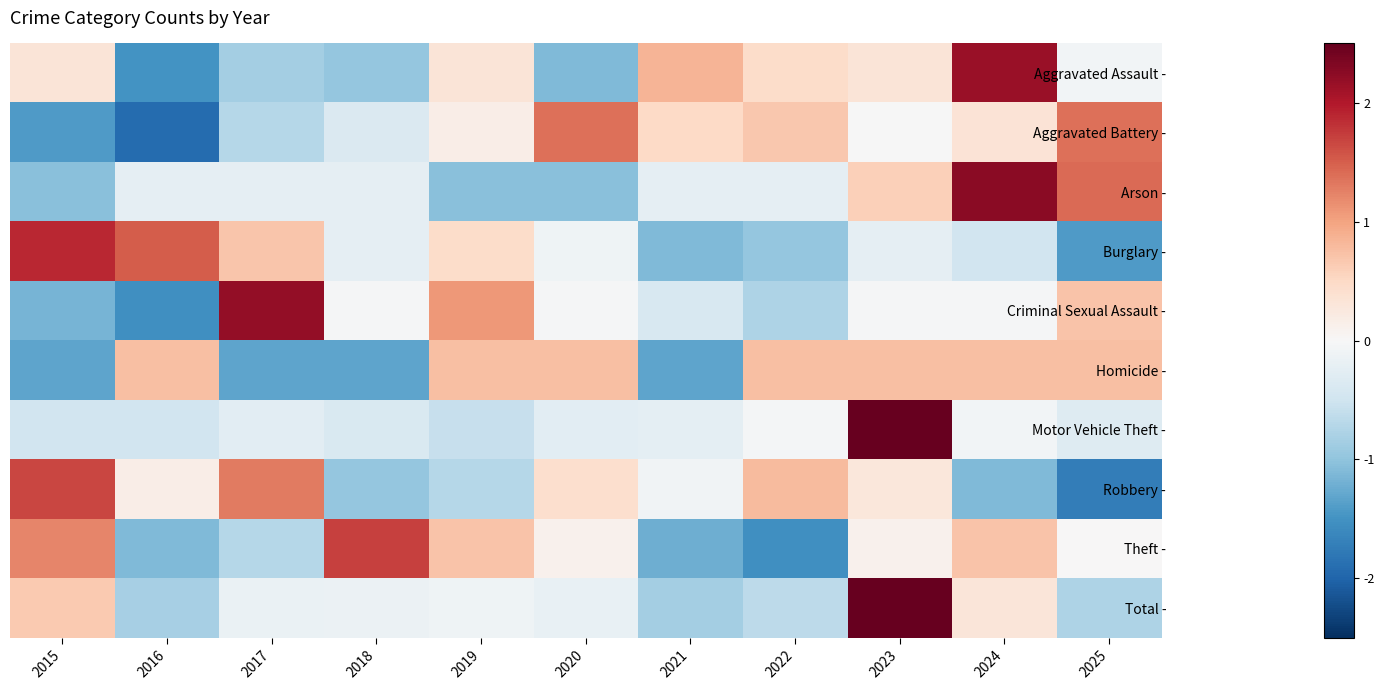

Reading right to left, list all the values displayed in this chart.

Aggravated Assault -: 2025=-0.1	2024=2.2	2023=0.3	2022=0.5	2021=0.9	2020=-1.1	2019=0.3	2018=-1.0	2017=-0.8	2016=-1.5	2015=0.3
Aggravated Battery -: 2025=1.4	2024=0.3	2023=-0.0	2022=0.7	2021=0.5	2020=1.4	2019=0.2	2018=-0.4	2017=-0.7	2016=-1.9	2015=-1.4
Arson -: 2025=1.4	2024=2.2	2023=0.6	2022=-0.2	2021=-0.2	2020=-1.0	2019=-1.0	2018=-0.2	2017=-0.2	2016=-0.2	2015=-1.0
Burglary -: 2025=-1.4	2024=-0.5	2023=-0.2	2022=-1.0	2021=-1.1	2020=-0.1	2019=0.5	2018=-0.2	2017=0.7	2016=1.5	2015=1.9
Criminal Sexual Assault -: 2025=0.7	2024=-0.0	2023=-0.0	2022=-0.8	2021=-0.4	2020=-0.0	2019=1.1	2018=-0.0	2017=2.2	2016=-1.5	2015=-1.2
Homicide -: 2025=0.8	2024=0.8	2023=0.8	2022=0.8	2021=-1.3	2020=0.8	2019=0.8	2018=-1.3	2017=-1.3	2016=0.8	2015=-1.3
Motor Vehicle Theft -: 2025=-0.3	2024=-0.1	2023=3.1	2022=-0.0	2021=-0.2	2020=-0.3	2019=-0.6	2018=-0.4	2017=-0.3	2016=-0.5	2015=-0.5
Robbery -: 2025=-1.7	2024=-1.1	2023=0.3	2022=0.8	2021=-0.1	2020=0.4	2019=-0.7	2018=-1.0	2017=1.3	2016=0.2	2015=1.7
Theft -: 2025=0.0	2024=0.7	2023=0.1	2022=-1.5	2021=-1.2	2020=0.1	2019=0.7	2018=1.7	2017=-0.7	2016=-1.1	2015=1.2
Total -: 2025=-0.8	2024=0.3	2023=2.8	2022=-0.7	2021=-0.9	2020=-0.2	2019=-0.1	2018=-0.2	2017=-0.2	2016=-0.8	2015=0.6